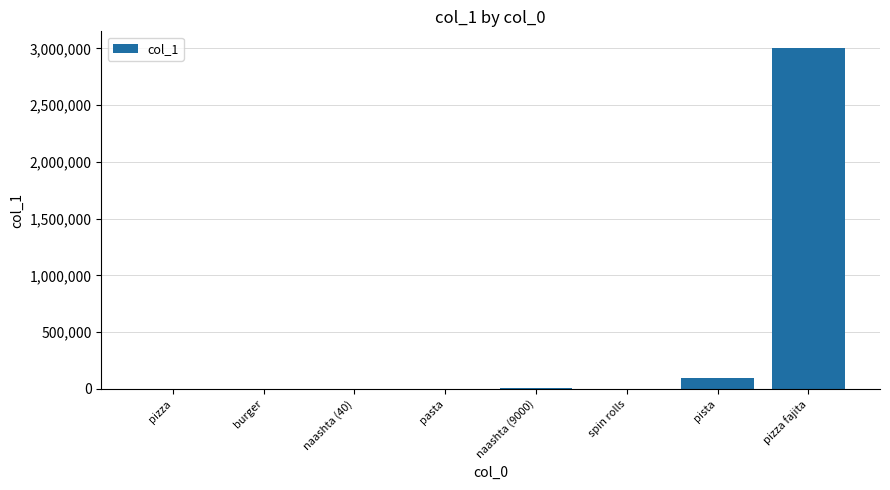

What is the approximate value at naashta (40), to the nearest 50?

50